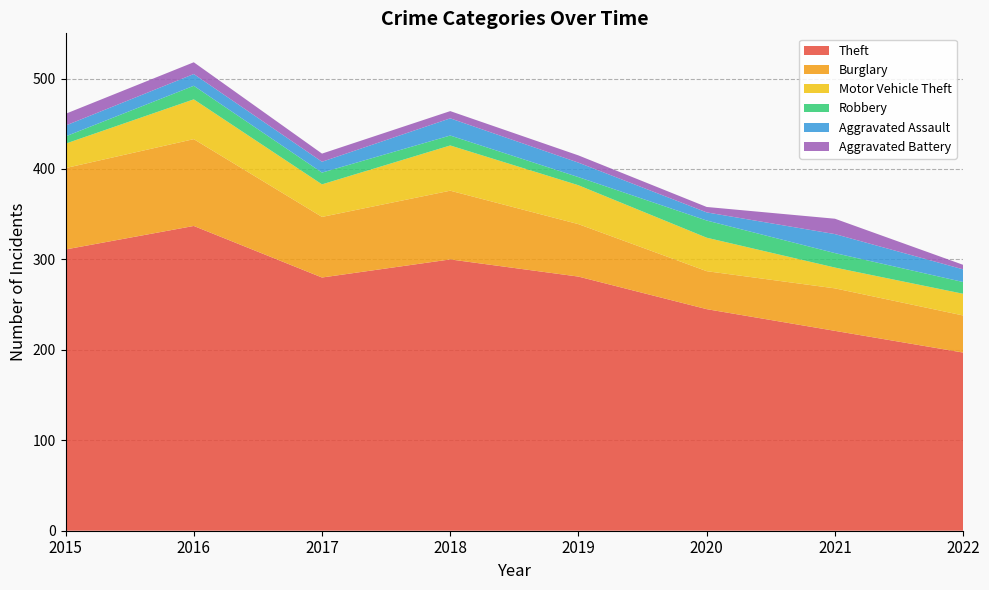

Reading left to right, what are all the values shown in this chart?

Theft: 2015=311	2016=337	2017=280	2018=300	2019=281	2020=245	2021=221	2022=197
Burglary: 2015=90	2016=96	2017=67	2018=76	2019=58	2020=42	2021=47	2022=41
Motor Vehicle Theft: 2015=27	2016=44	2017=36	2018=50	2019=43	2020=37	2021=23	2022=24
Robbery: 2015=8	2016=15	2017=13	2018=11	2019=9	2020=19	2021=16	2022=13
Aggravated Assault: 2015=12	2016=13	2017=12	2018=19	2019=16	2020=9	2021=21	2022=14
Aggravated Battery: 2015=13	2016=13	2017=9	2018=8	2019=8	2020=6	2021=17	2022=5